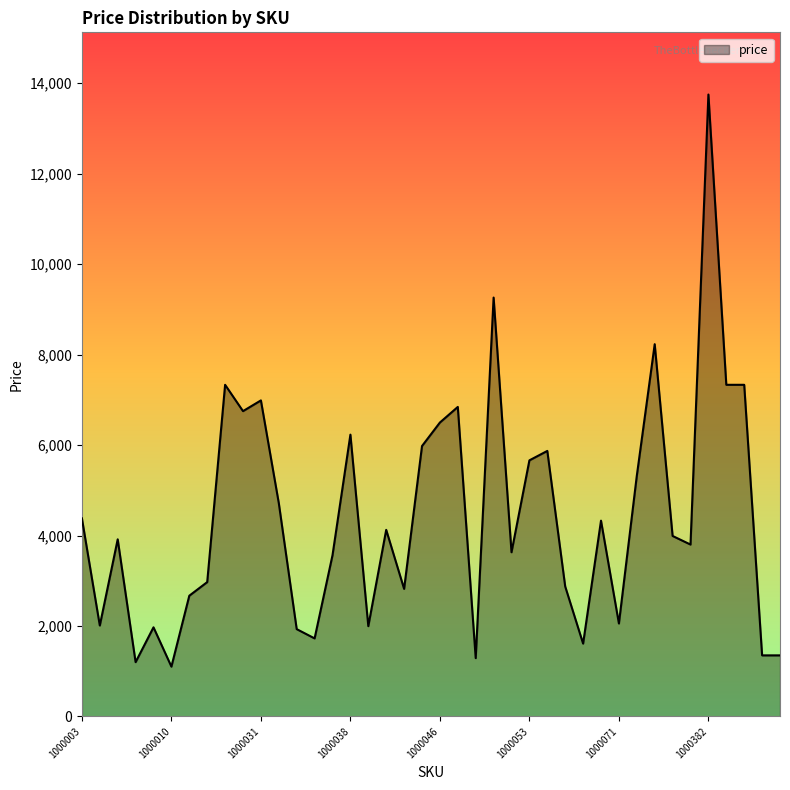

What is the greatest value displayed?

13750